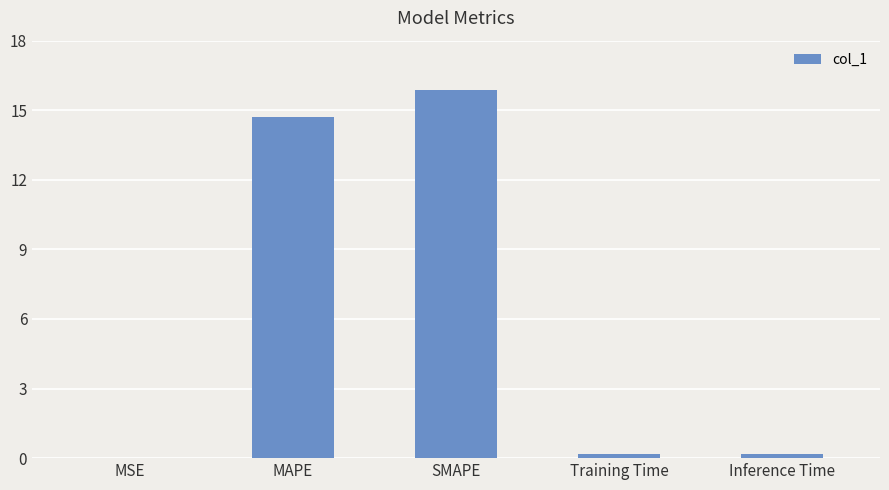

Which has a higher value, Inference Time or MAPE?

MAPE